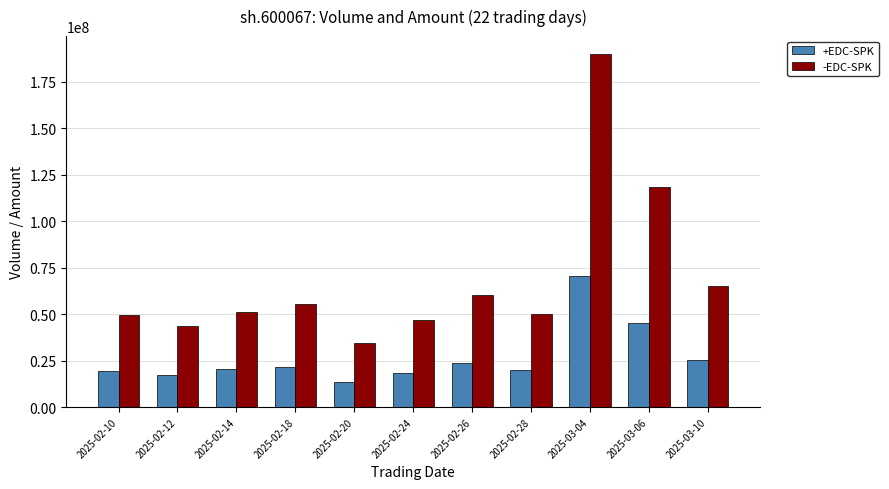

Which category has the highest value in the +EDC-SPK series?

2025-03-04